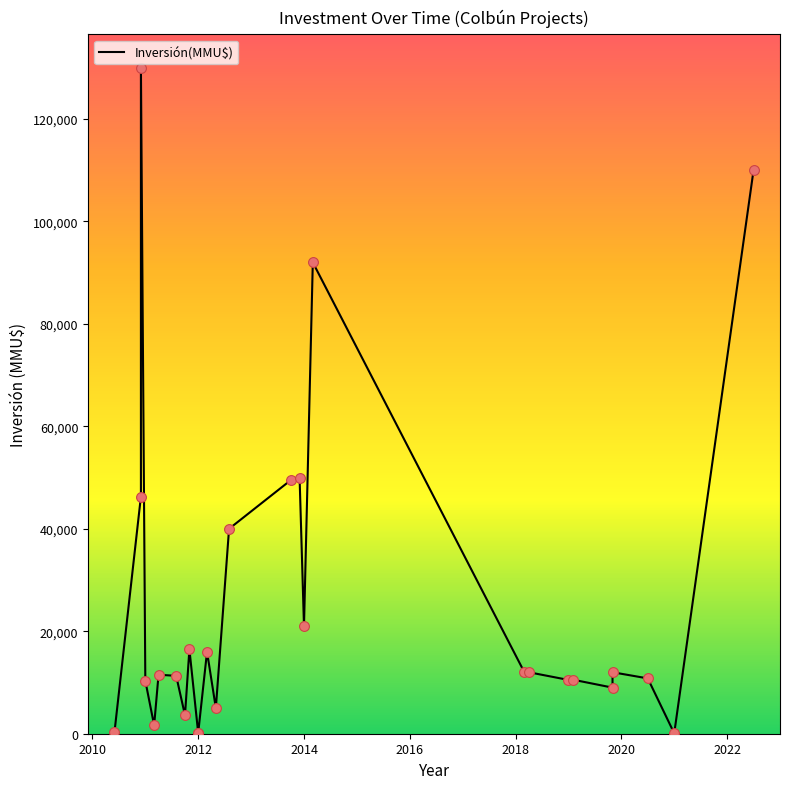

Between 2016 and 2020, which is larger?

2020